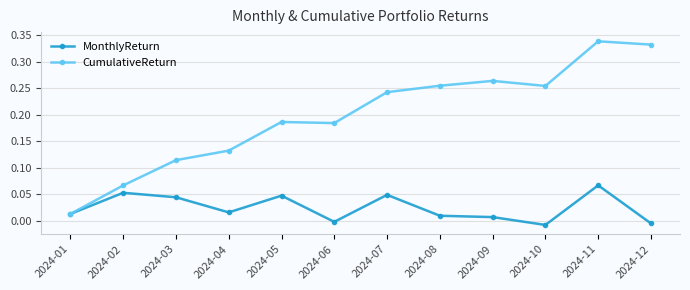

At which label does CumulativeReturn reach its minimum?

2024-01